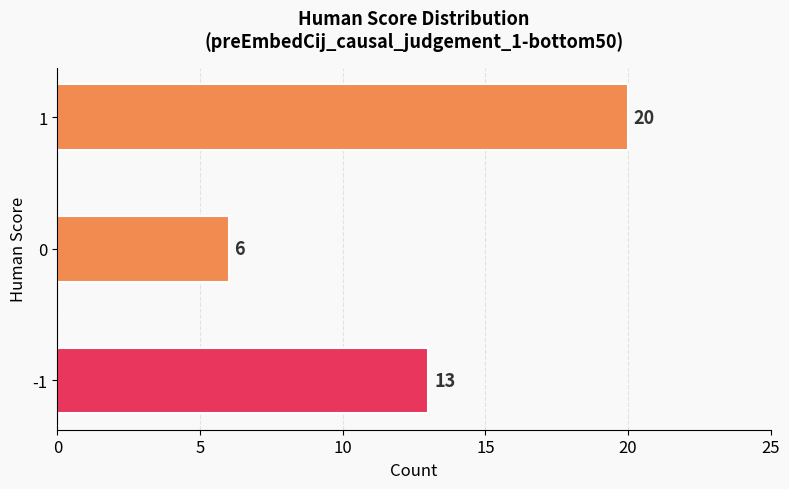

What is the sum of all values?

39